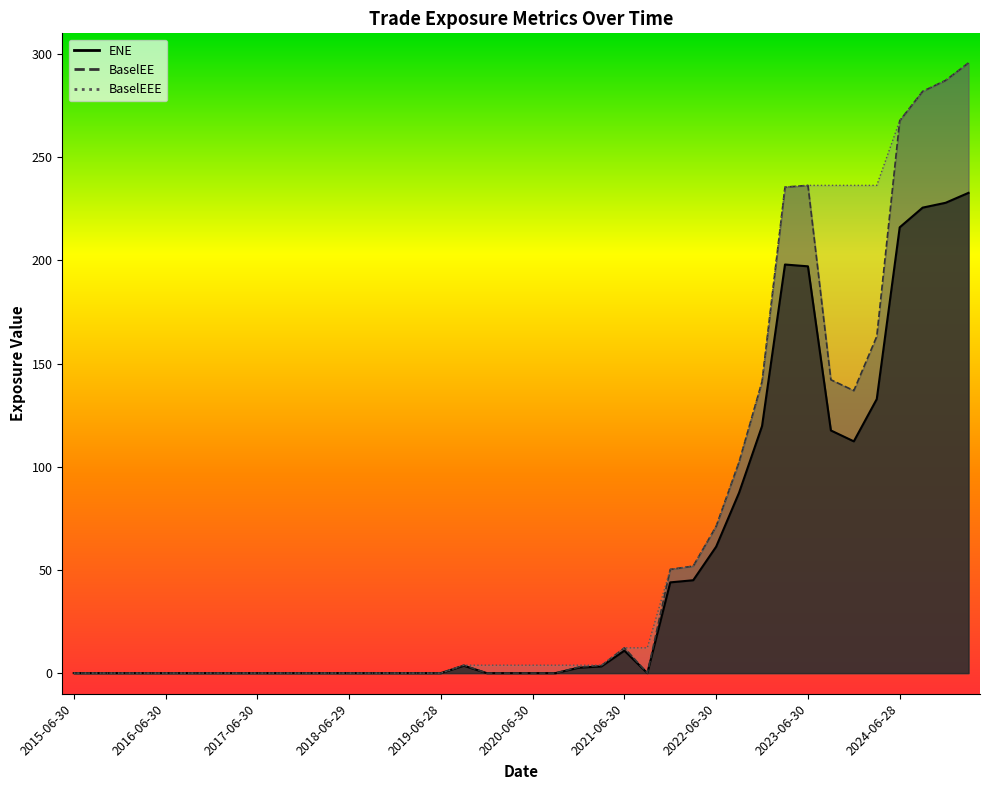

Reading left to right, list all the values displayed in this chart.

ENE: 0.0	0.0	0.0	0.0	0.0	0.0	0.0	0.0	0.0	0.0	0.0	0.0	0.0	0.0	0.0	0.0	0.0	3.6	0.0	0.0	0.0	0.0	2.6	3.3	10.9	0.0	44.0	45.0	61.3	87.4	119.7	198.0	197.1	117.6	112.3	132.8	216.0	225.5	227.9	232.7
BaselEE: 0.0	0.0	0.0	0.0	0.0	0.0	0.0	0.0	0.0	0.0	0.0	0.0	0.0	0.0	0.0	0.0	0.0	3.8	0.0	0.0	0.0	0.0	2.9	3.7	12.2	0.0	50.3	51.8	71.1	102.3	141.3	235.5	236.3	142.1	136.9	163.1	267.6	281.9	287.2	295.7
BaselEEE: 0.0	0.0	0.0	0.0	0.0	0.0	0.0	0.0	0.0	0.0	0.0	0.0	0.0	0.0	0.0	0.0	0.0	3.8	3.8	3.8	3.8	3.8	3.8	3.8	12.2	12.2	50.3	51.8	71.1	102.3	141.3	235.5	236.3	236.3	236.3	236.3	267.6	281.9	287.2	295.7